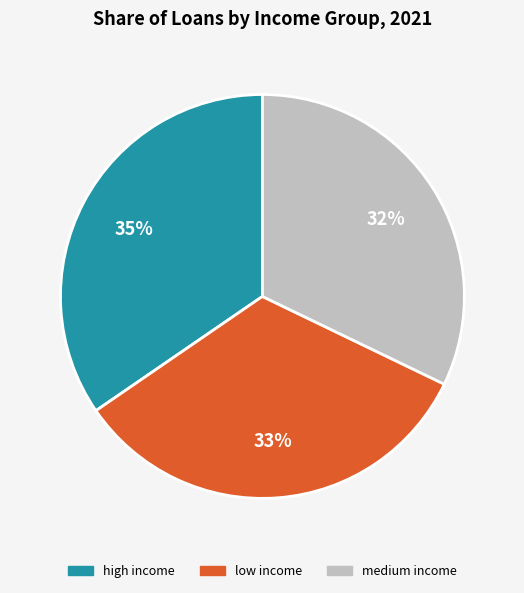

Which has a higher value, low income or high income?

high income